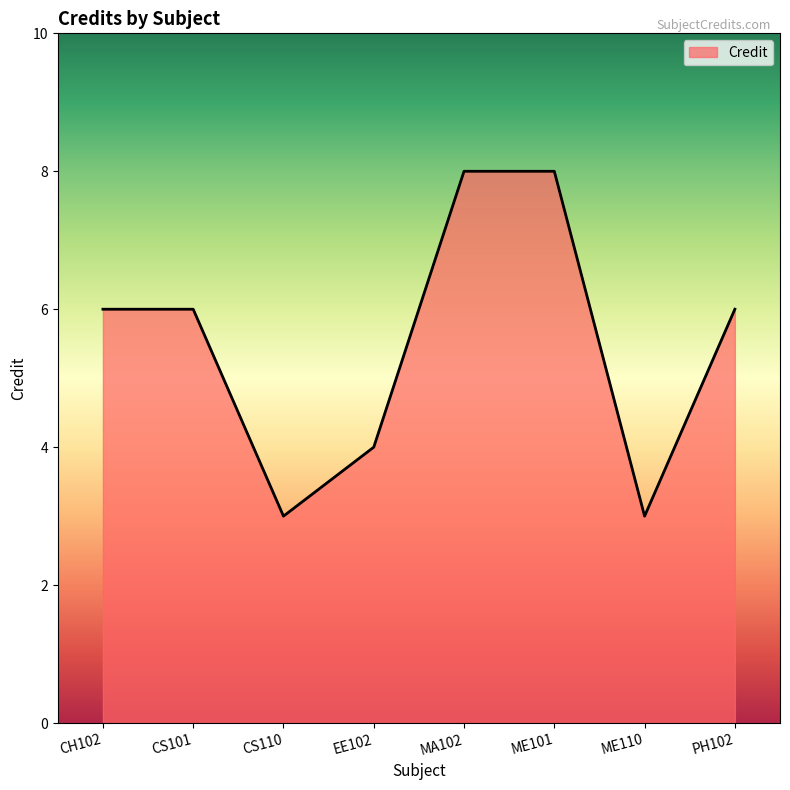

What is the difference between the values at EE102 and CS110?

1